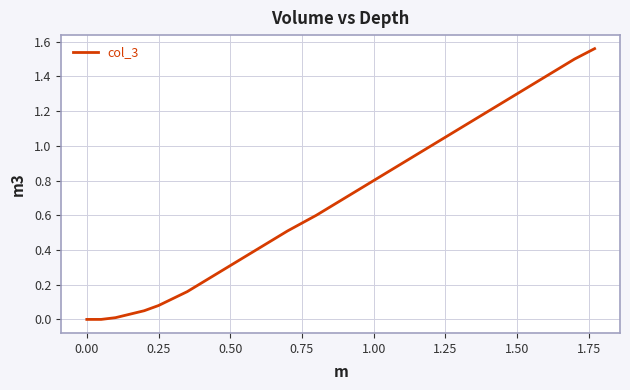

Is it true that the value at 1.50 is 1.3?

True